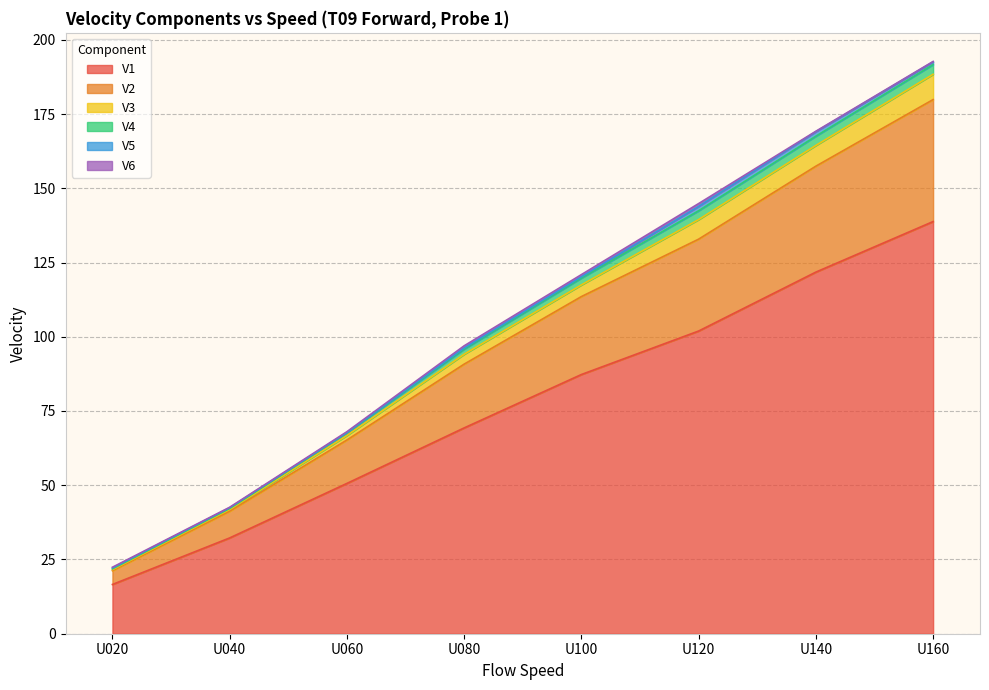

What is the sum of all V1 values?

618.5